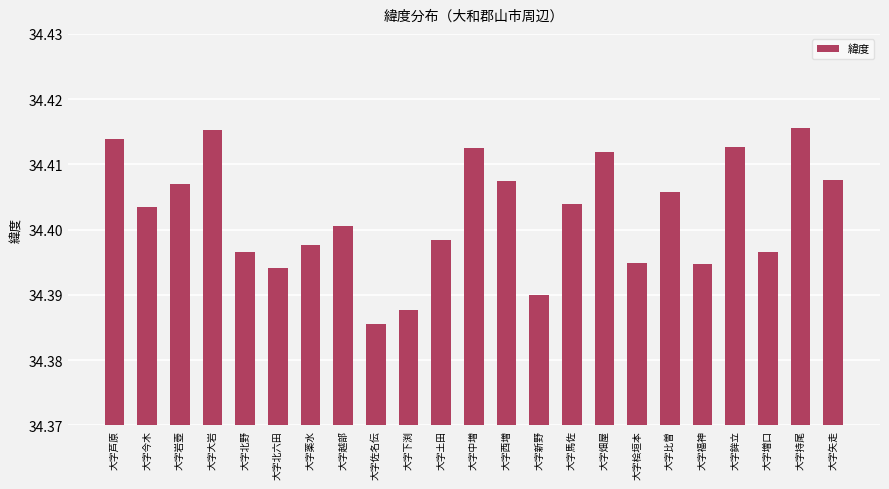

The value at 大字佐名伝 is 7.0. True or false?

False